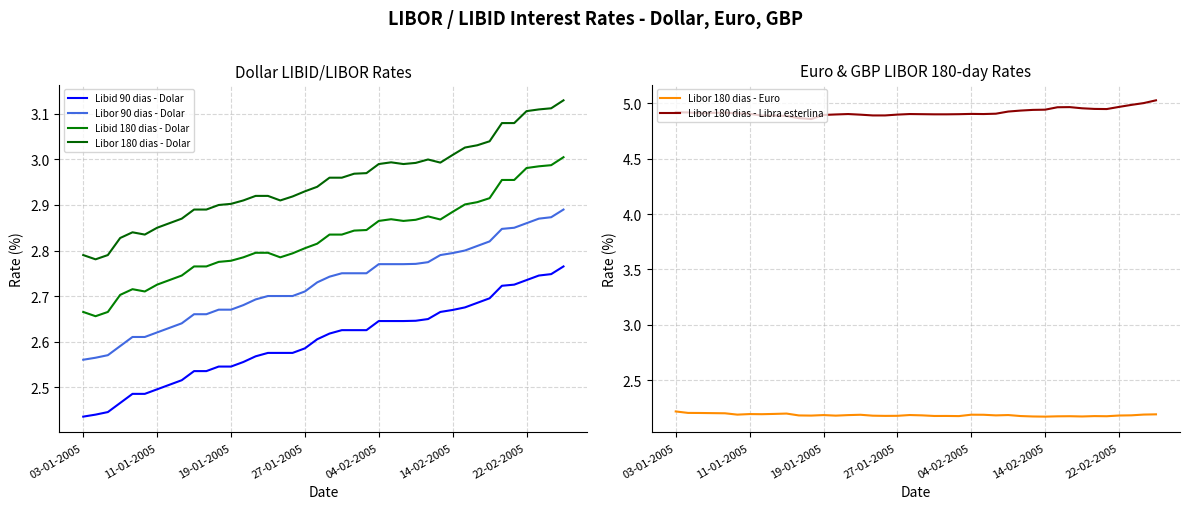

What is the maximum value for Libor 180 dias - Euro?

2.2